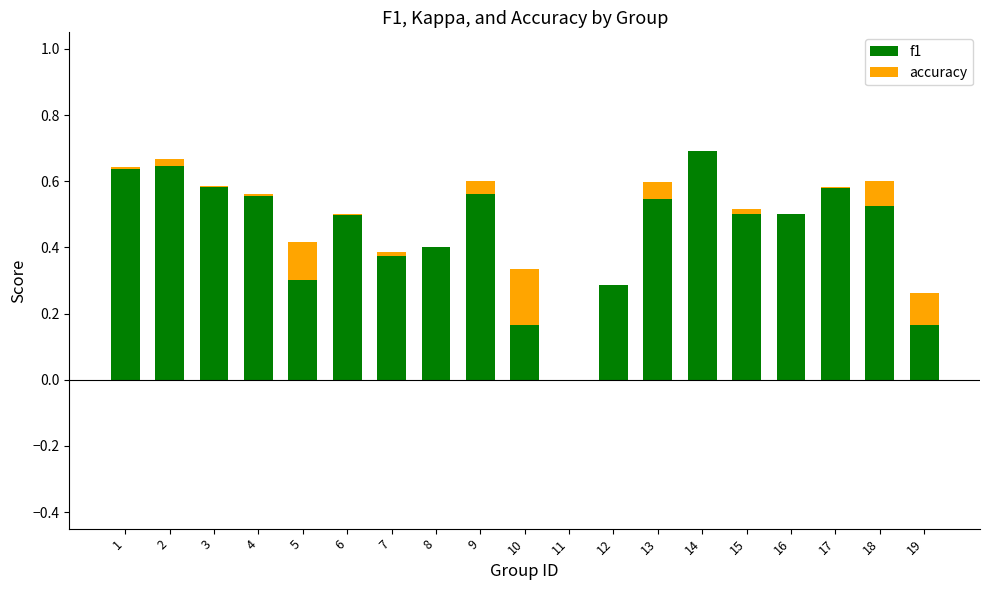

At which label is accuracy closest to 0?

8